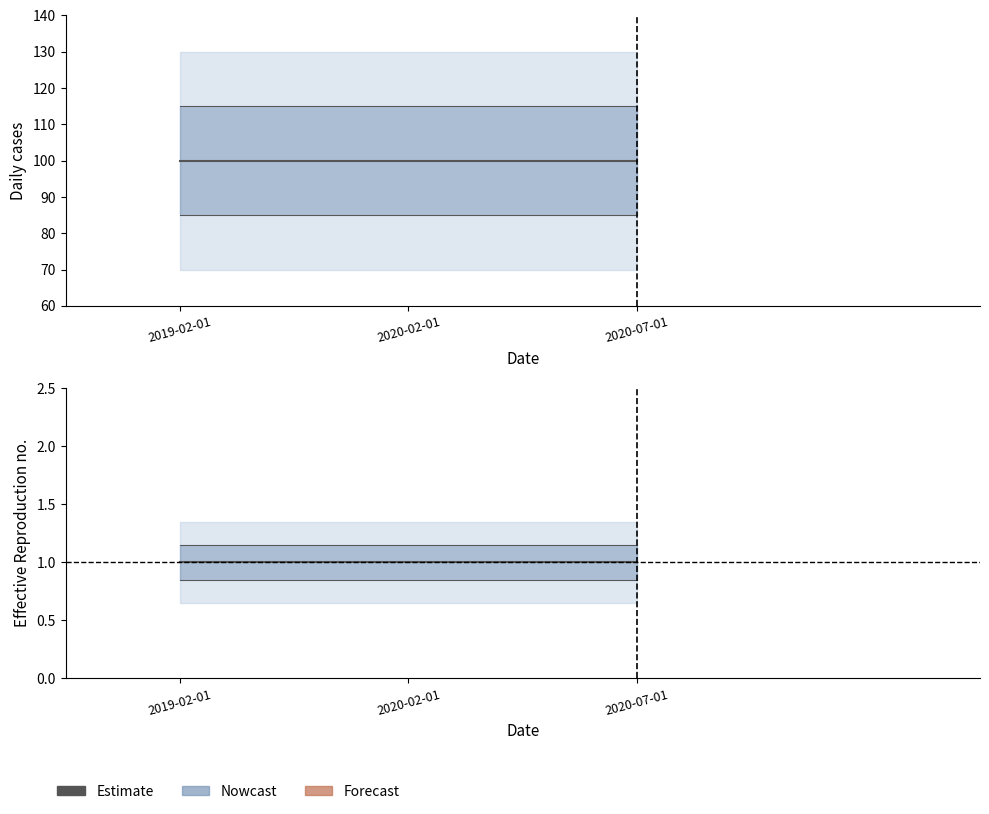

At how many categories does at least one series exceed 50?

3